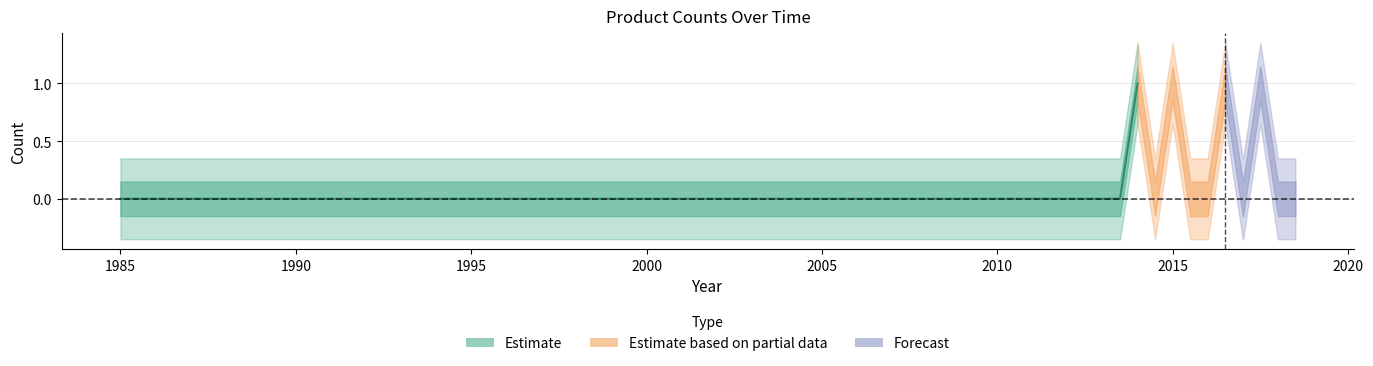

The chart shows a value of 1 at 21. True or false?

False